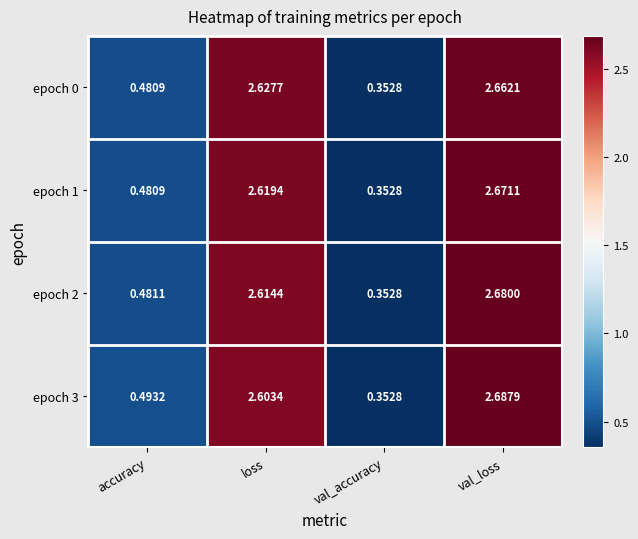

Is the value of epoch 0 at val_accuracy greater than the value of epoch 1 at val_loss?

No